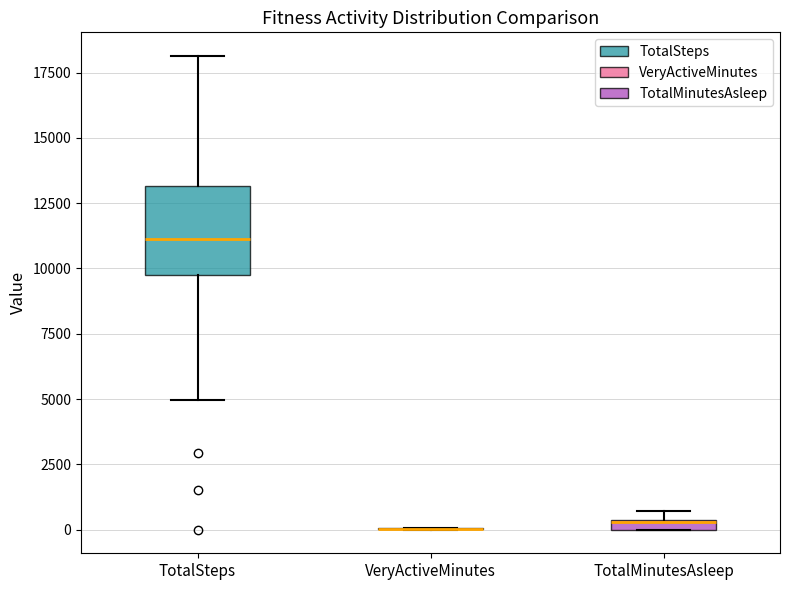

Comparing the boxes themselves (not the whiskers), which one is the tallest?

TotalSteps